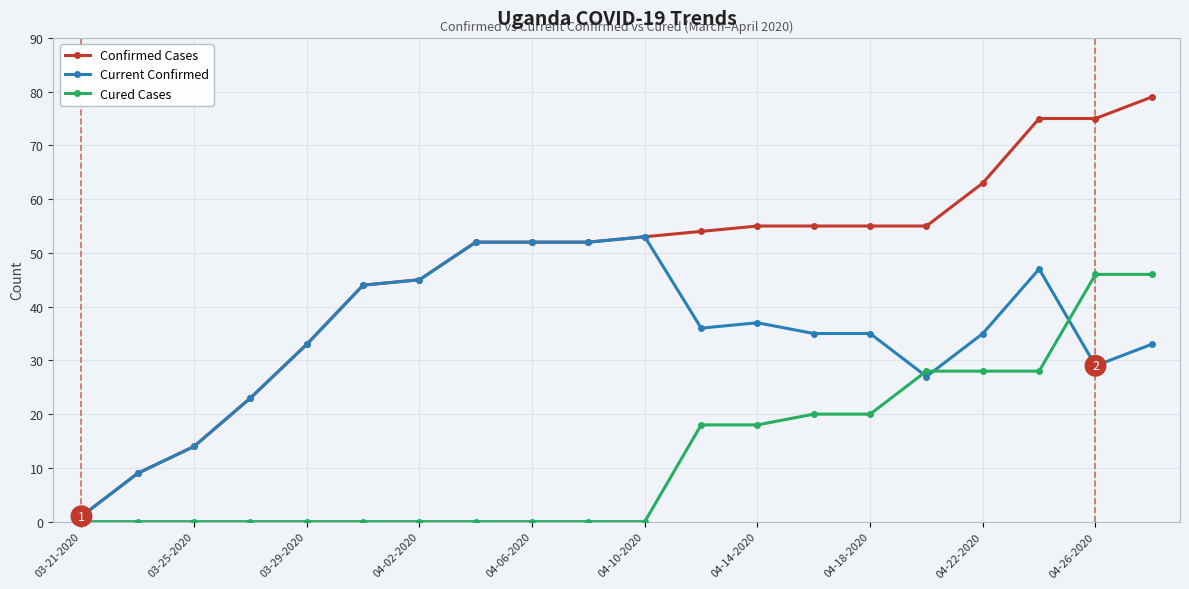

Which series has the largest total across all categories?

Confirmed Cases